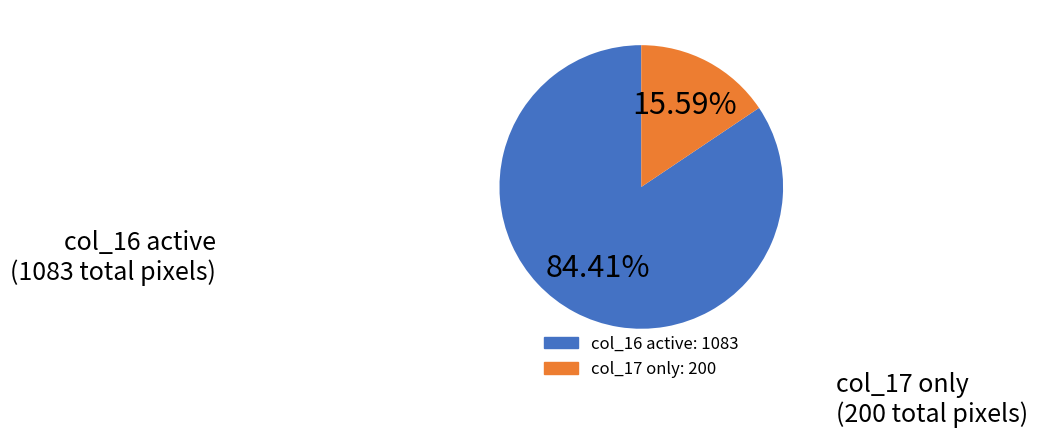

Is there any slice that represents more than half of the pie?

Yes